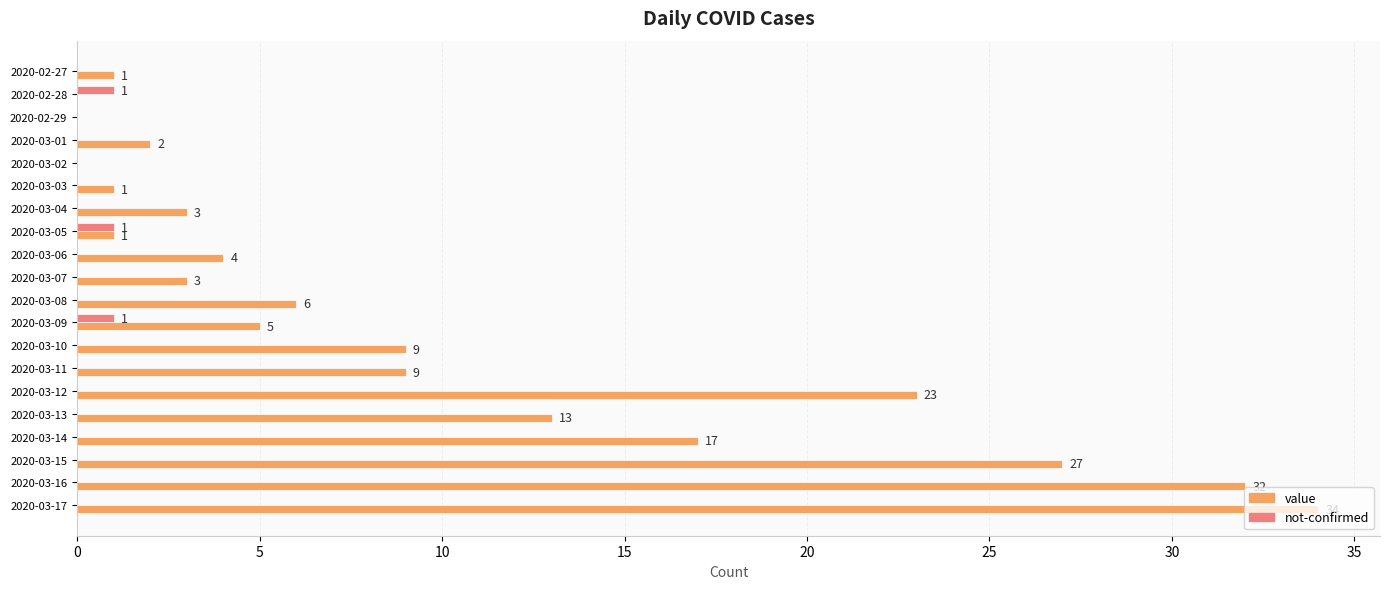

Which series changed the most between 2020-03-08 and 2020-03-13?

value